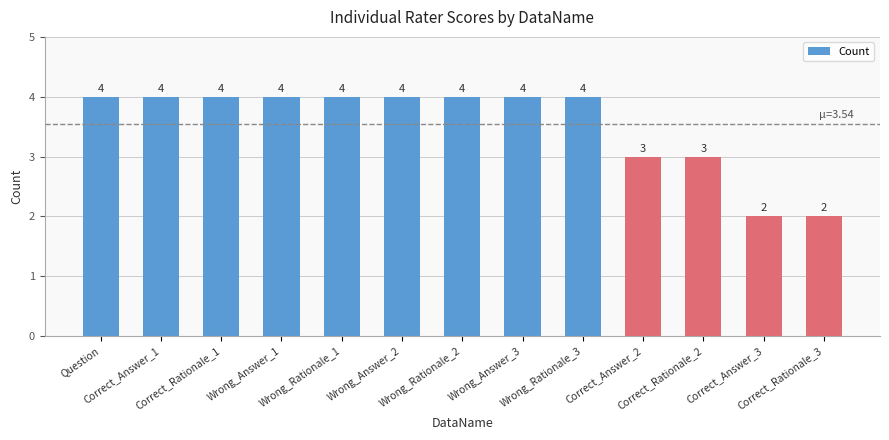

Count the values in the range 3 to 4.

11